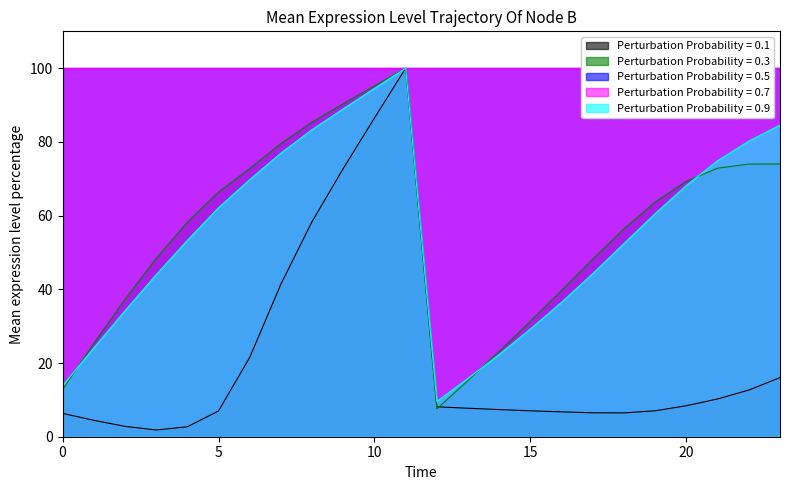

Count the number of categories in the chart.

24